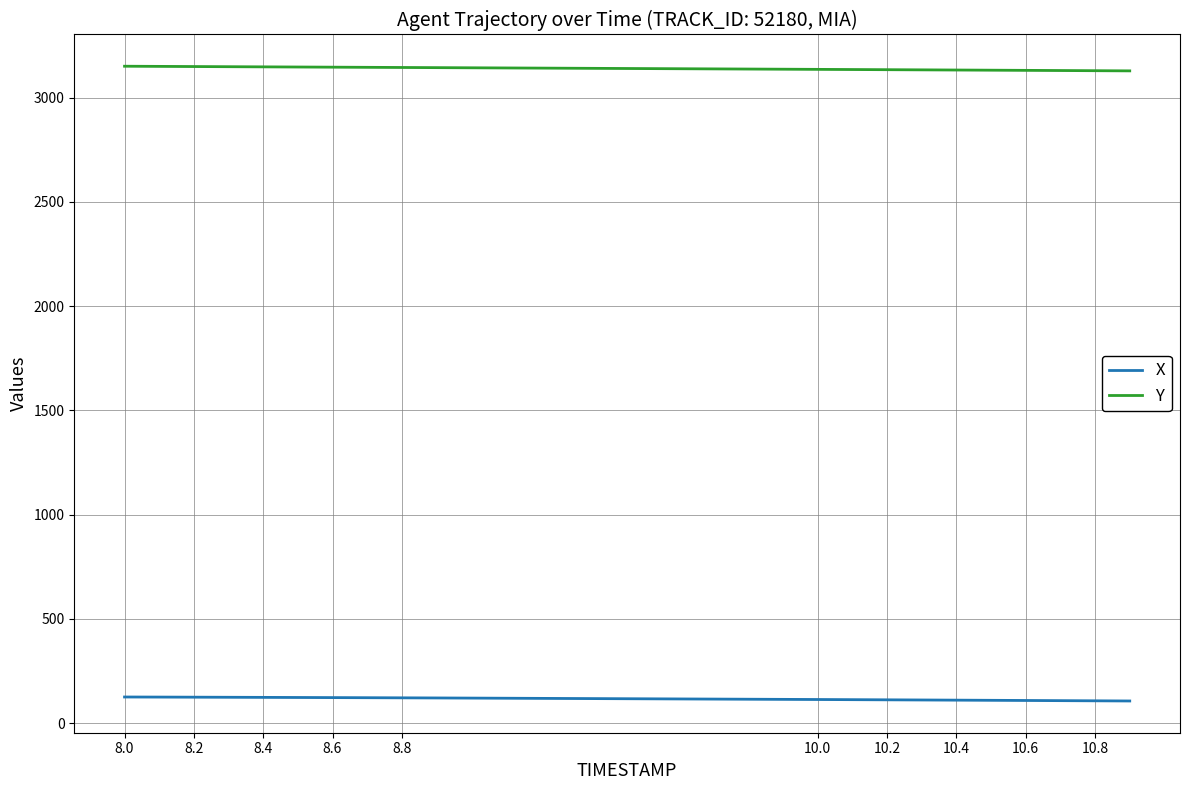

True or false: X and Y intersect in this chart.

False